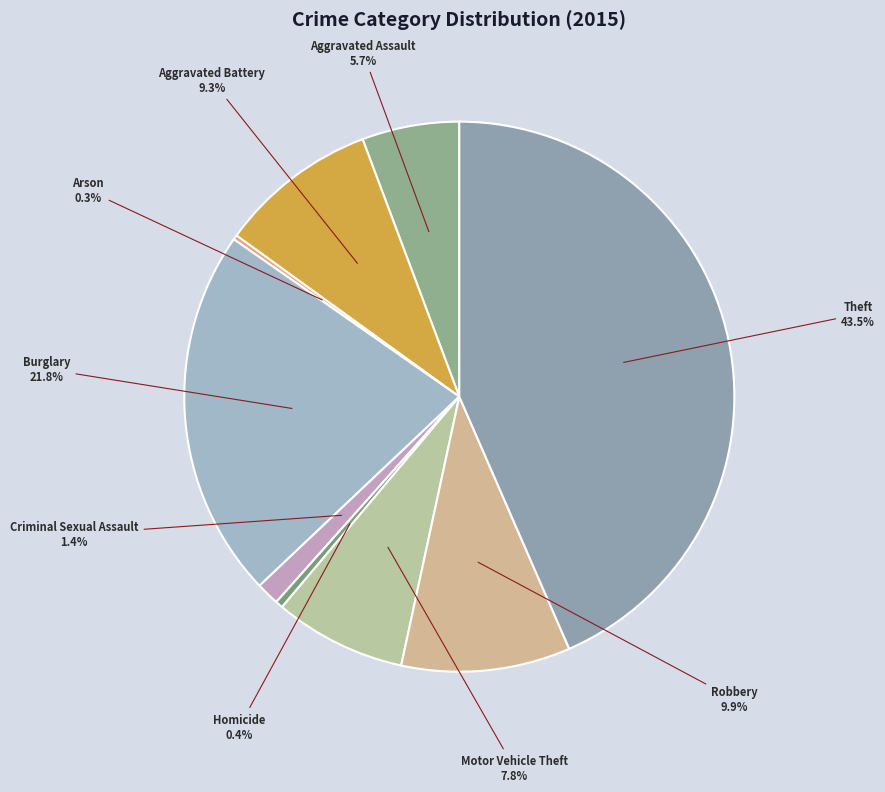

Is there a majority slice in this chart?

No